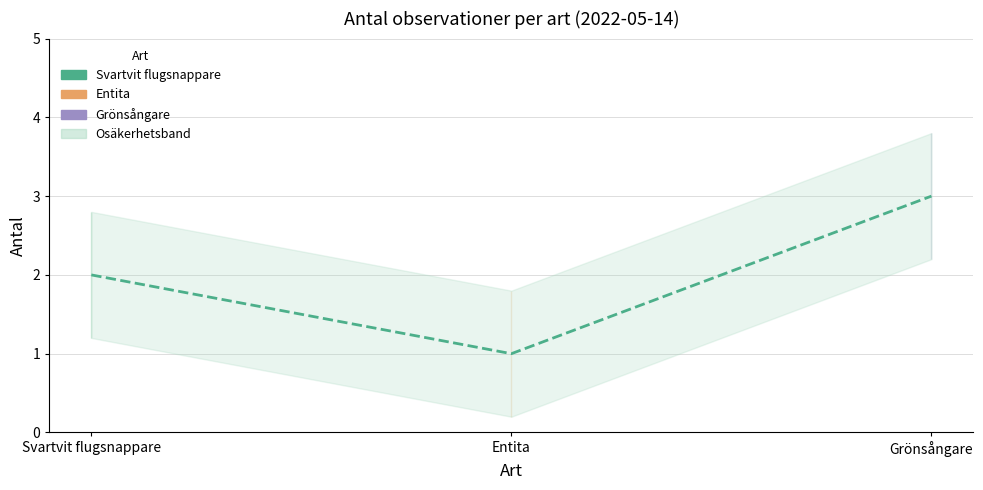

What is the label of the 2nd point from the left?

Entita